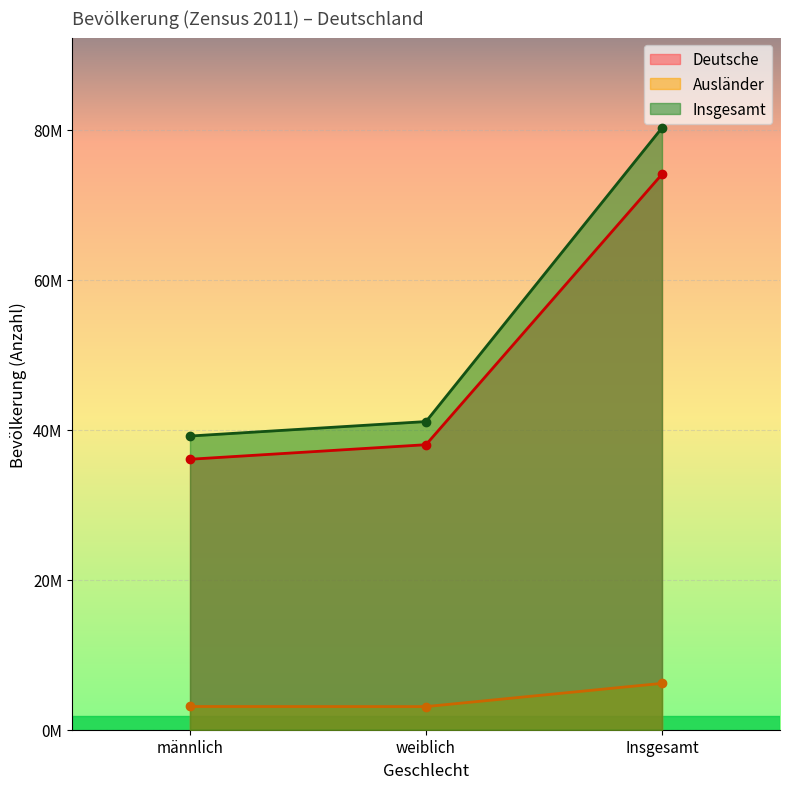

Reading right to left, what are all the values shown in this chart?

Deutsche: Insgesamt=74039682	weiblich=37989731	männlich=36049951
Ausländer: Insgesamt=6180013	weiblich=3084023	männlich=3095990
Insgesamt: Insgesamt=80219695	weiblich=41073754	männlich=39145941